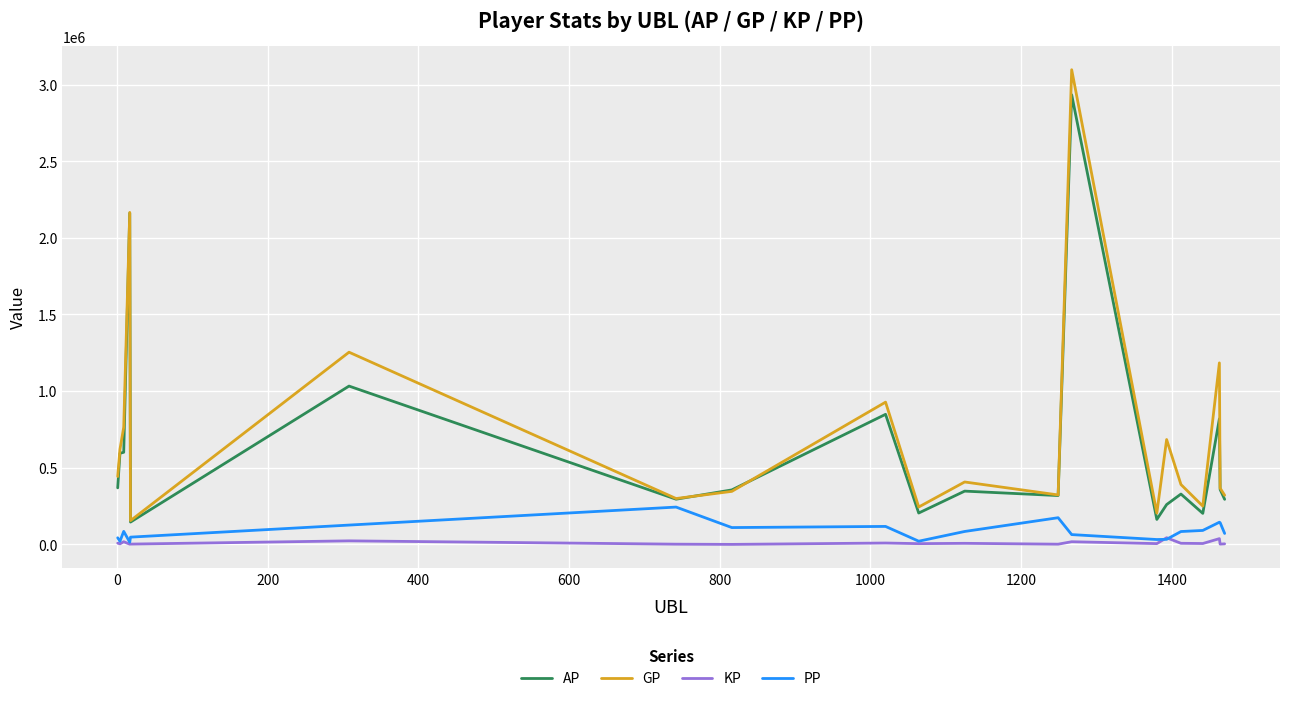

What is the maximum value shown in the chart?

3096513.0